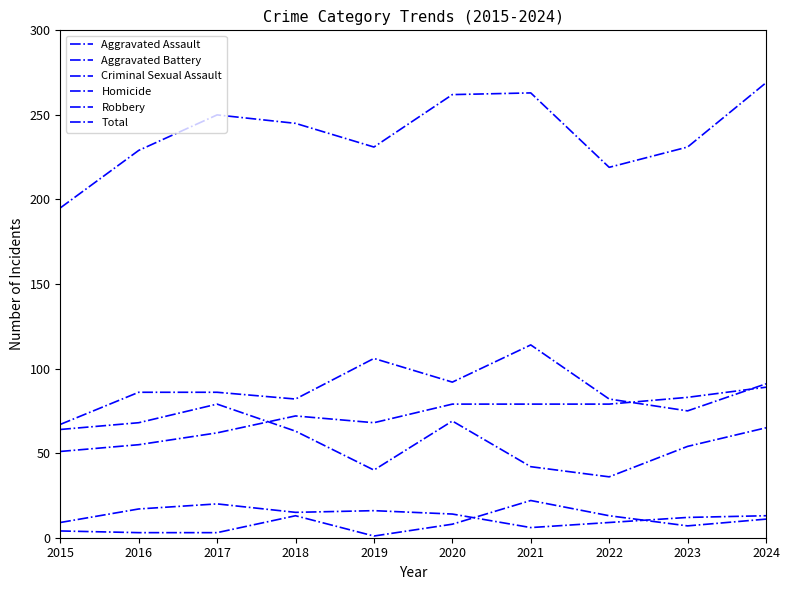

How many lines are shown in the chart?

6